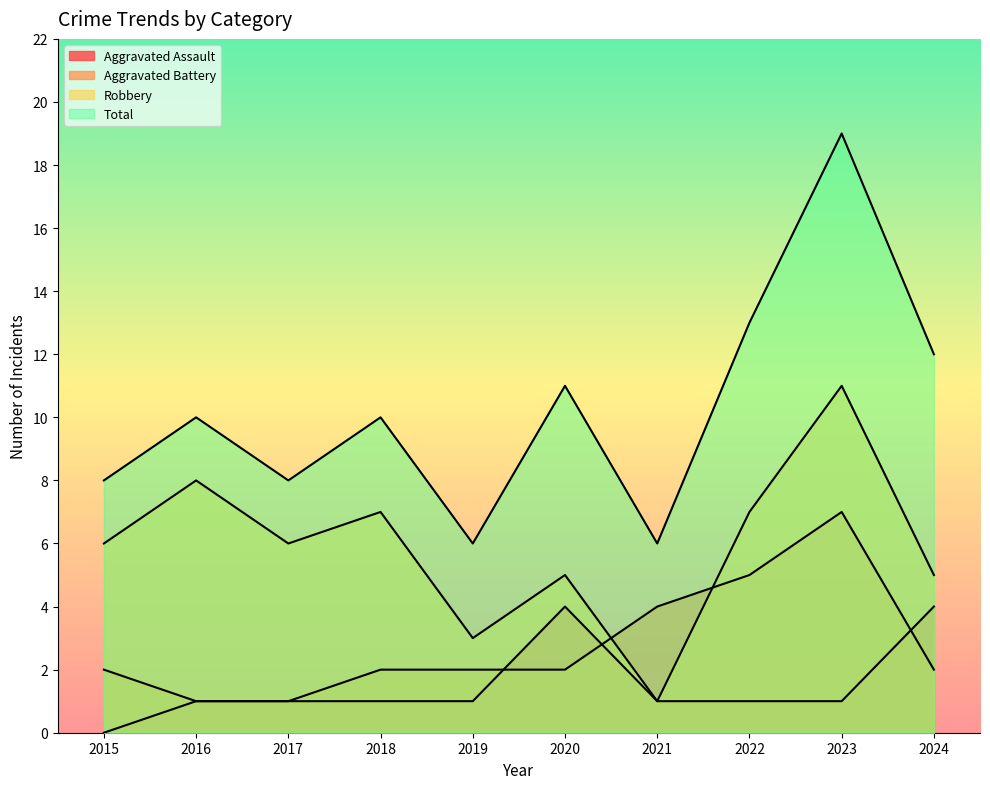

Which category has the lowest value across all series?

2015